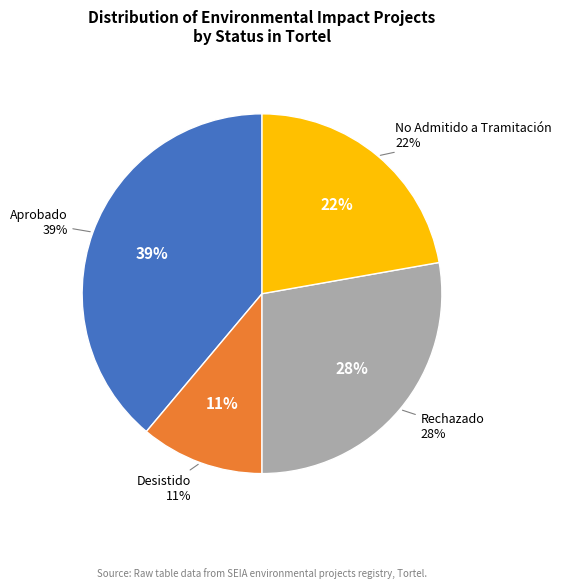

To the nearest percent, what is the average slice percentage?

25%